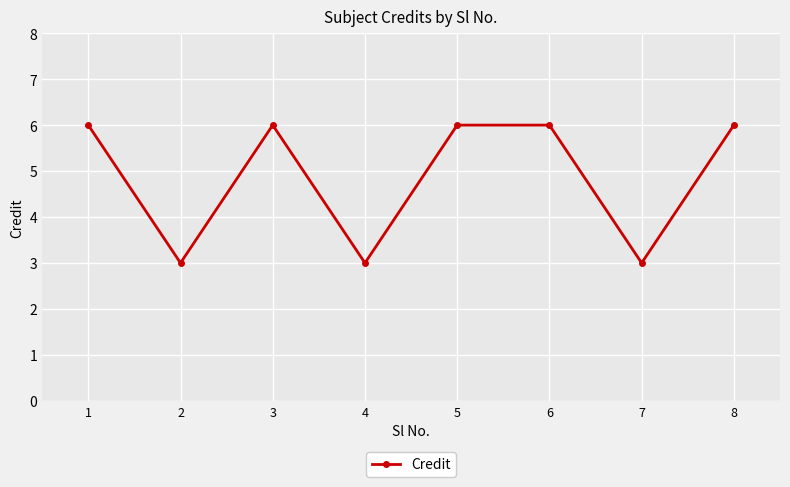

How many values are below 6?

3